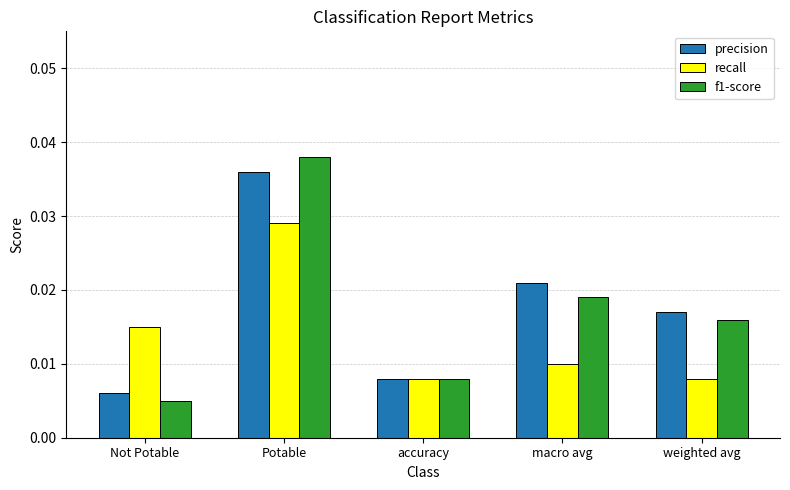

List the series in order of their peak value, highest first.

f1-score, precision, recall